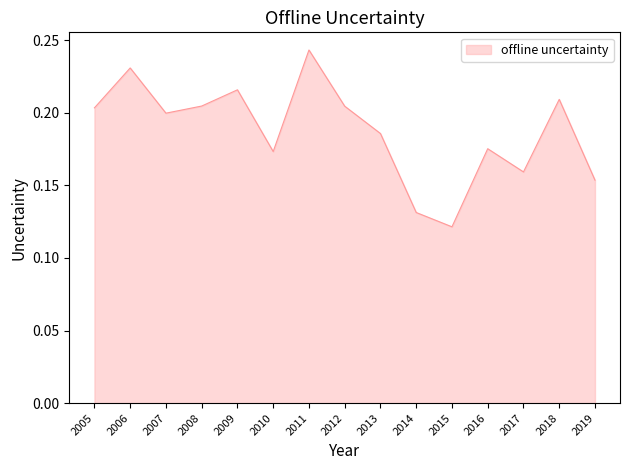

The value at 2018 is 0.2. True or false?

True